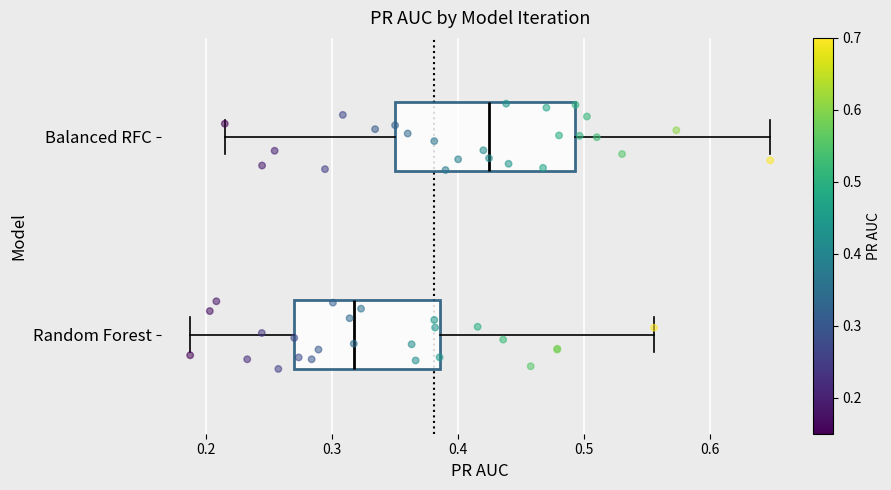

Reading bottom to top, transcribe this box plot: for each box, give where its median line is, the range the box spans, and where its two whiskers end, as read against the x-axis. The values are not printed on the chart, so give them approximately, as read against the axis.

Random Forest: median 0.32, box 0.27 to 0.39, whiskers 0.19 to 0.56
Balanced RFC: median 0.42, box 0.35 to 0.49, whiskers 0.21 to 0.65